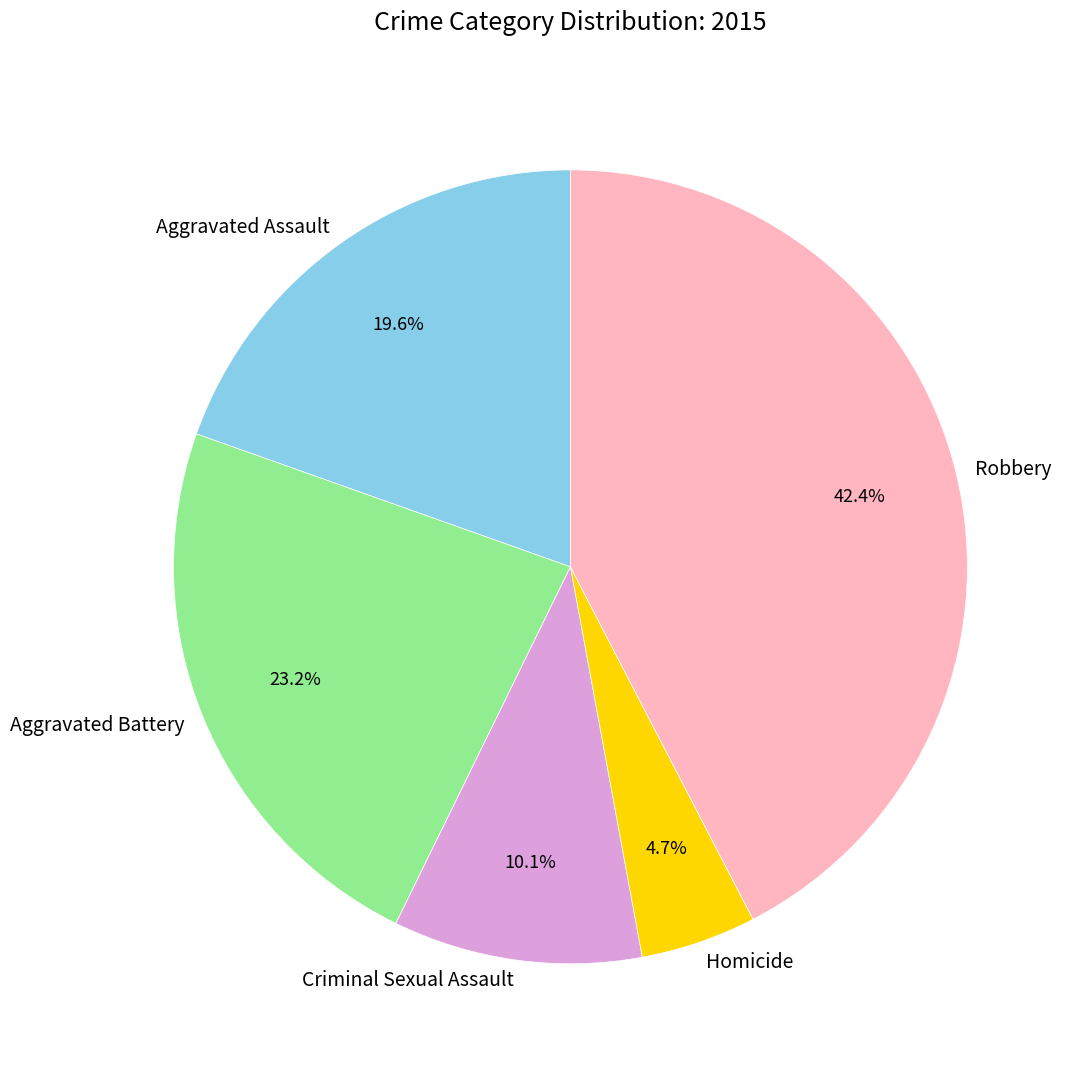

What percentage is NOT represented by Homicide?

95.3%